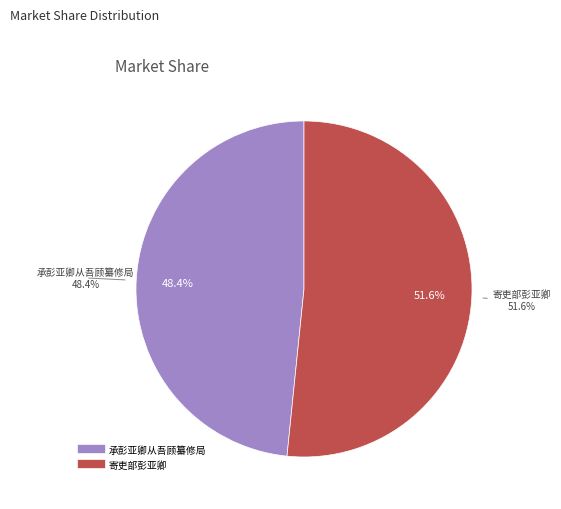

The 寄吏部彭亚卿 slice represents 52% of the pie. True or false?

True